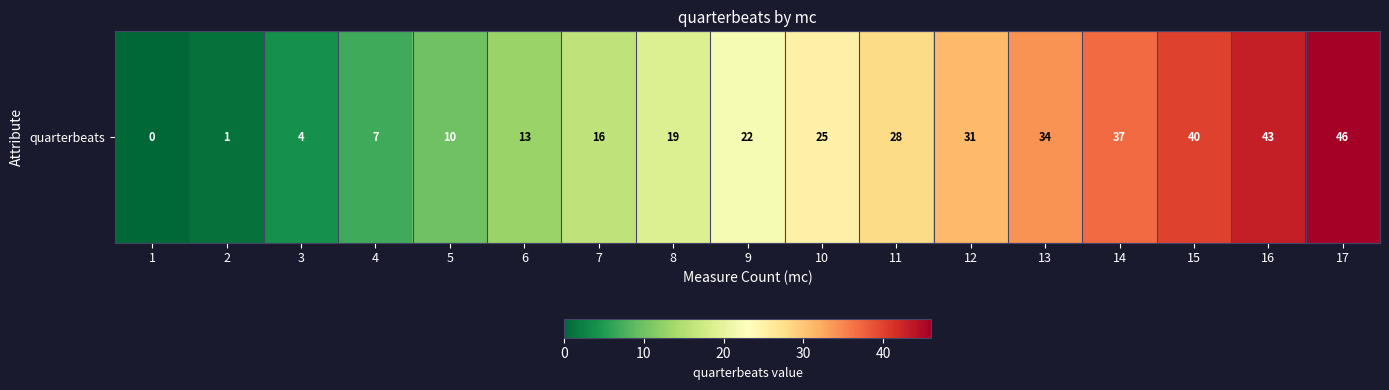

Reading left to right, list all the values displayed in this chart.

1=0	2=1	3=4	4=7	5=10	6=13	7=16	8=19	9=22	10=25	11=28	12=31	13=34	14=37	15=40	16=43	17=46